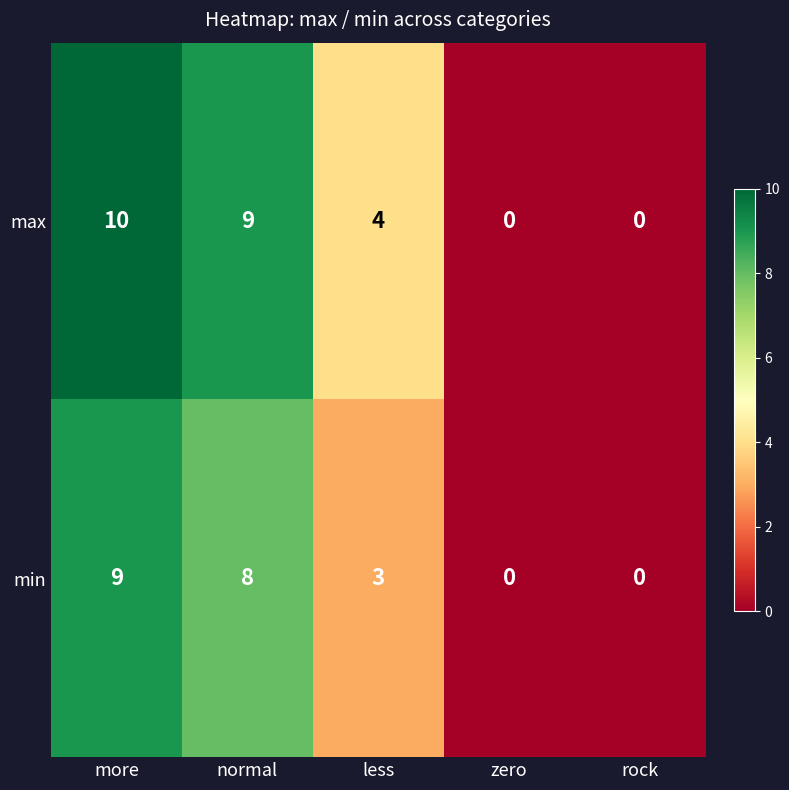

The min series shows 3 at less. True or false?

True